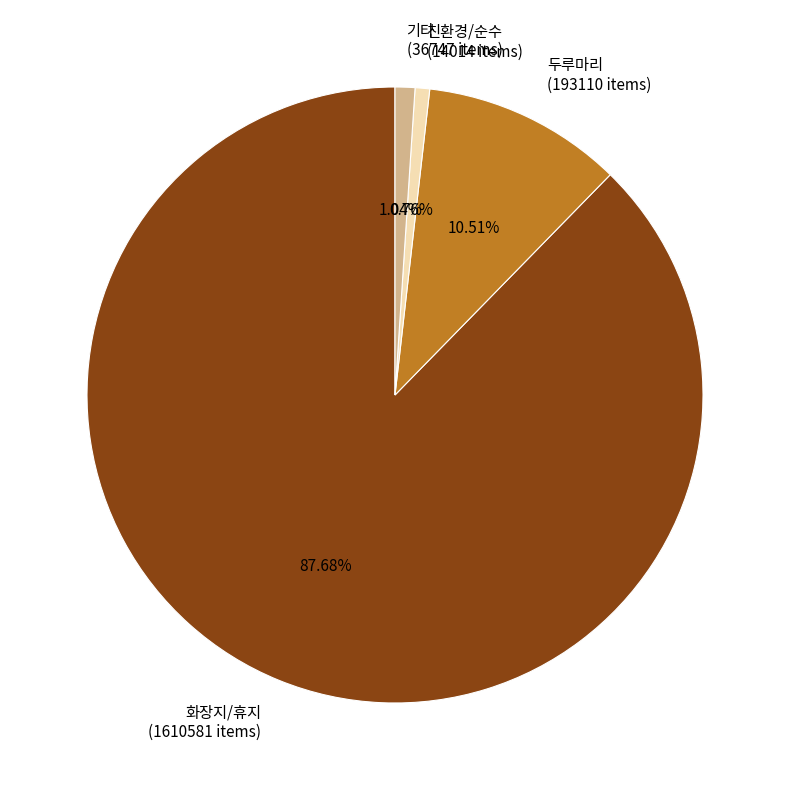

Do 기타 (36747 items) and 친환경/순수 (14014 items) together represent more than half of the pie?

No